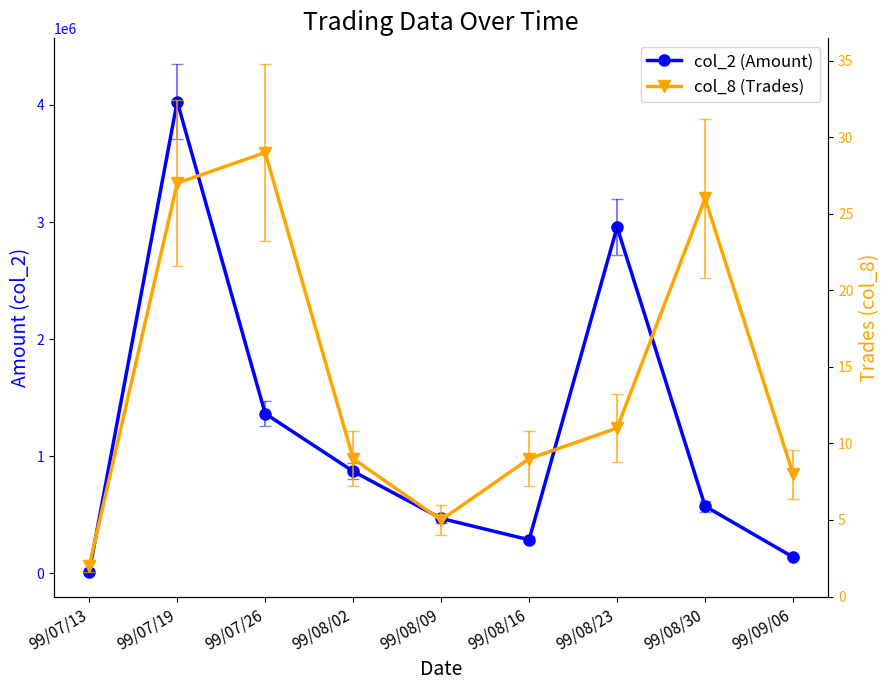

Rank the series by their maximum value, from highest to lowest.

col_2 (Amount), col_8 (Trades)